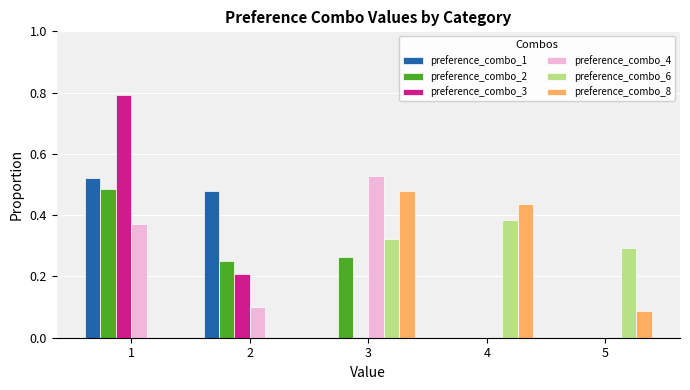

Between 1 and 2, which series saw the biggest shift?

preference_combo_3